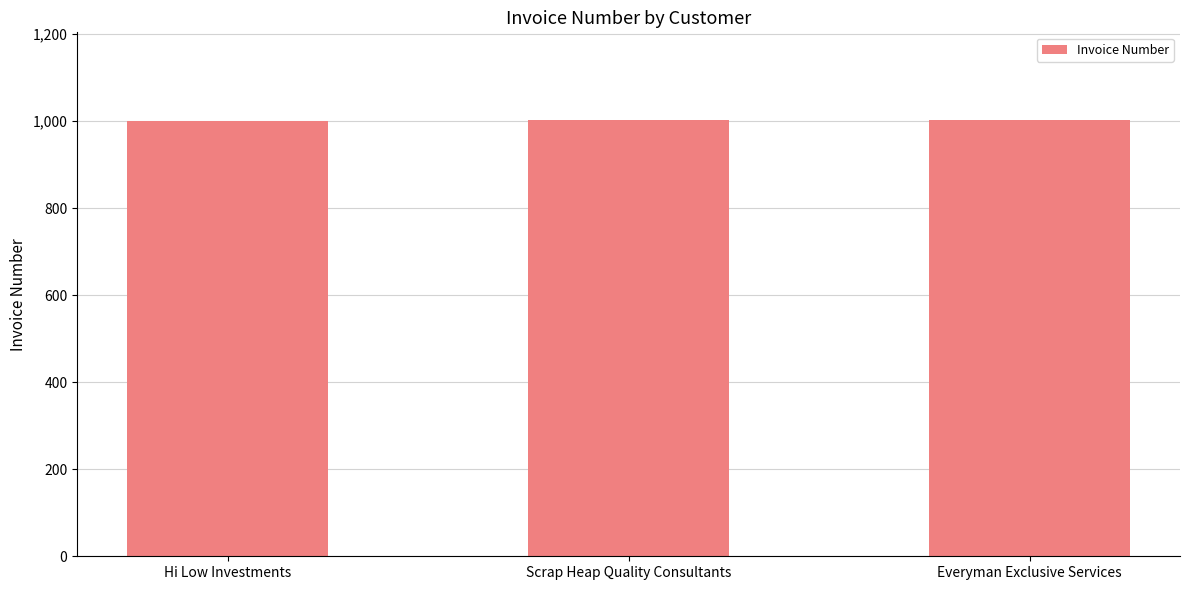

What is the greatest value displayed?

1003